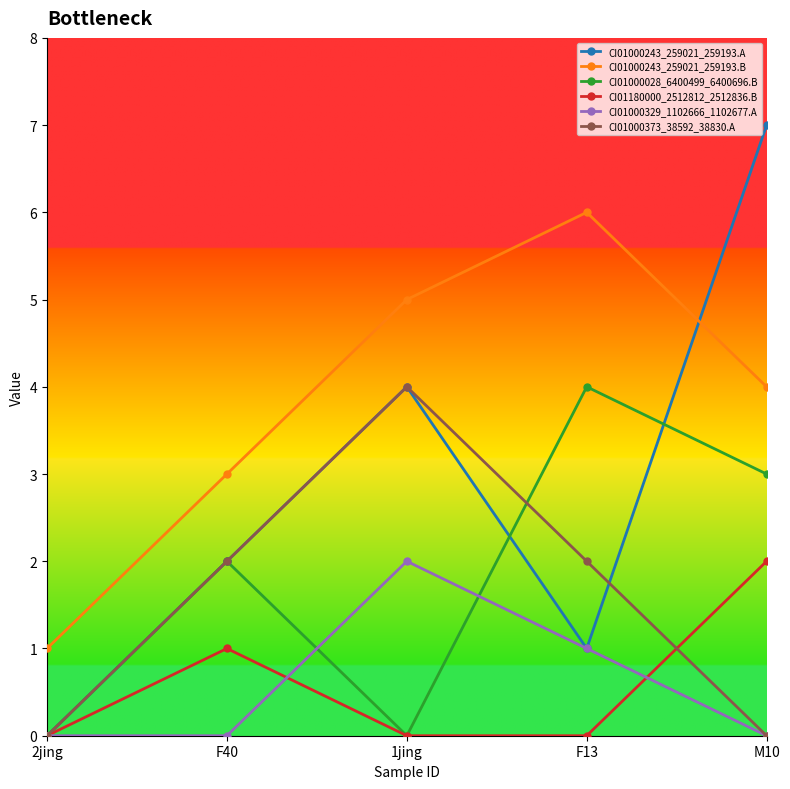

Count the number of data series in this chart.

6